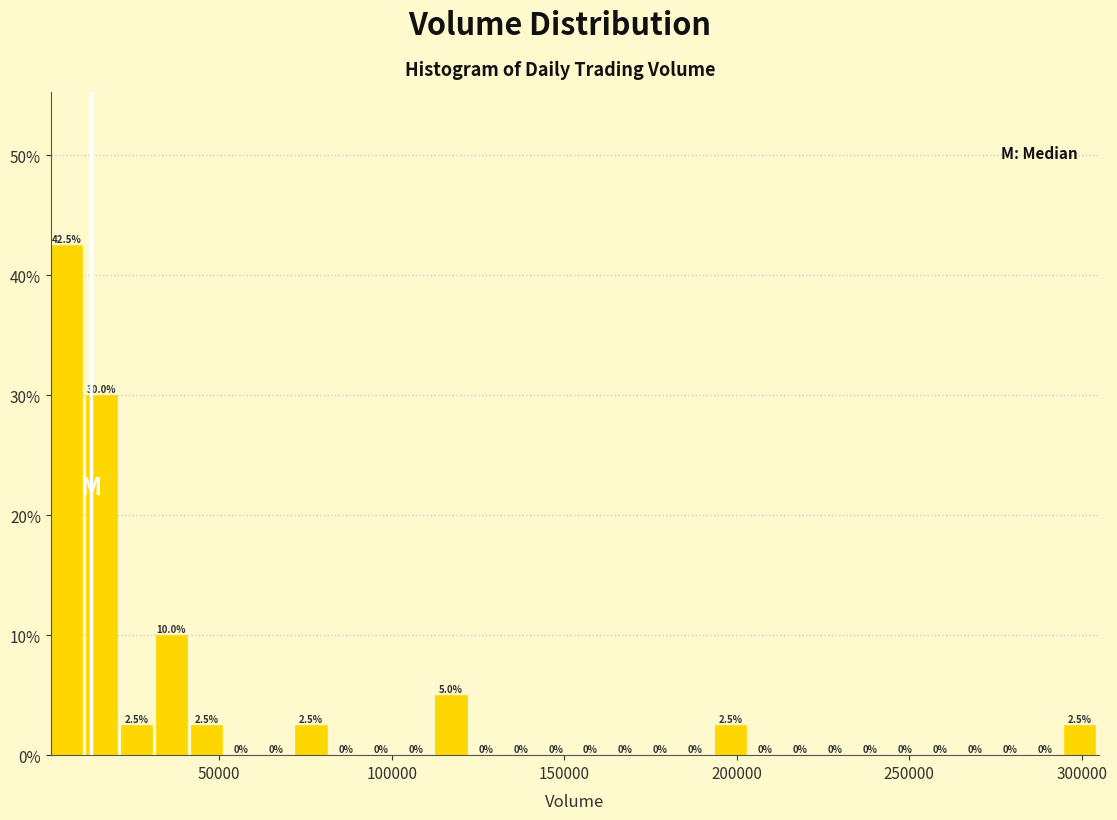

Read against the x-axis, roughly where is the centre of the tallest bar?

5000